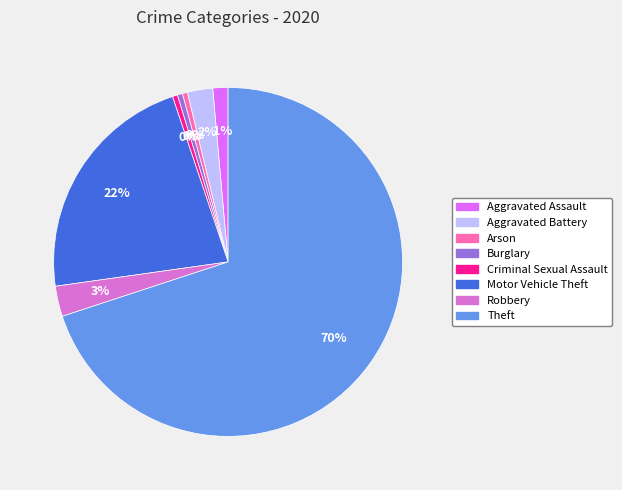

What is the majority slice?

Theft